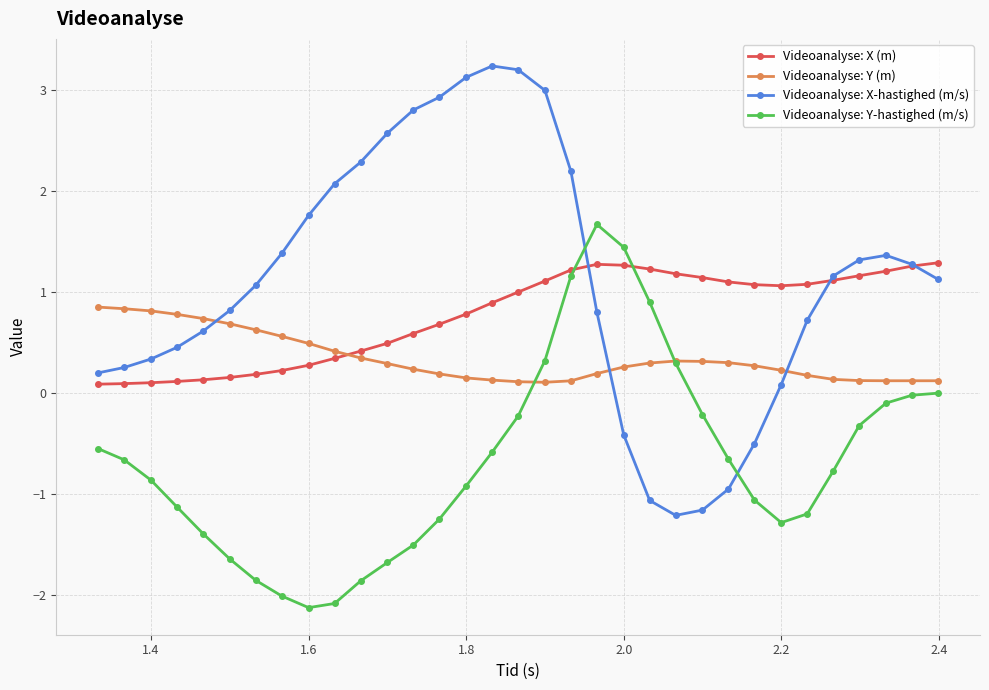

In Videoanalyse: X (m), how many points are lower than both neighbors (excluding endpoints)?

1